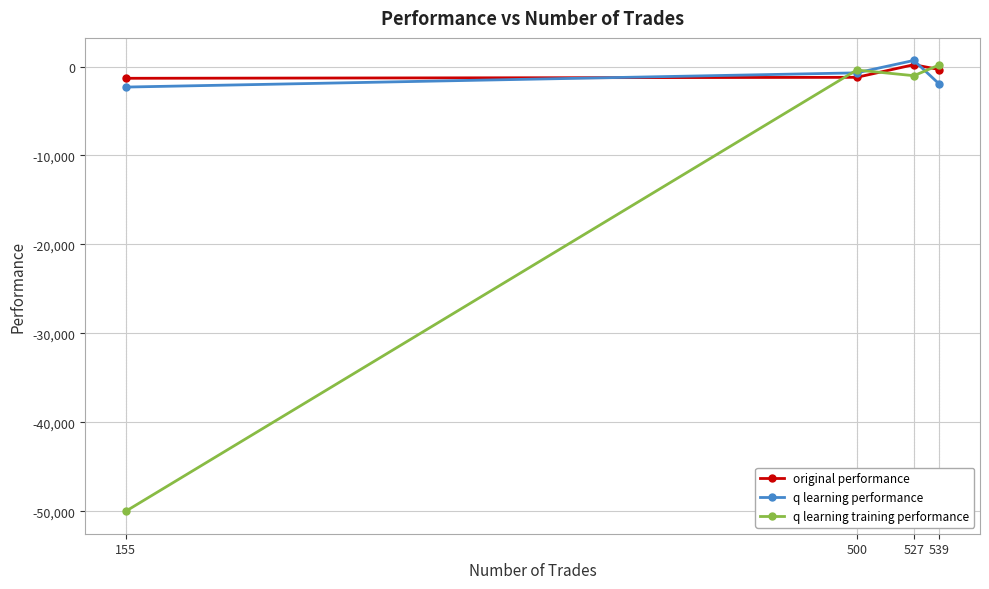

What is the minimum value shown in the chart?

-50000.0